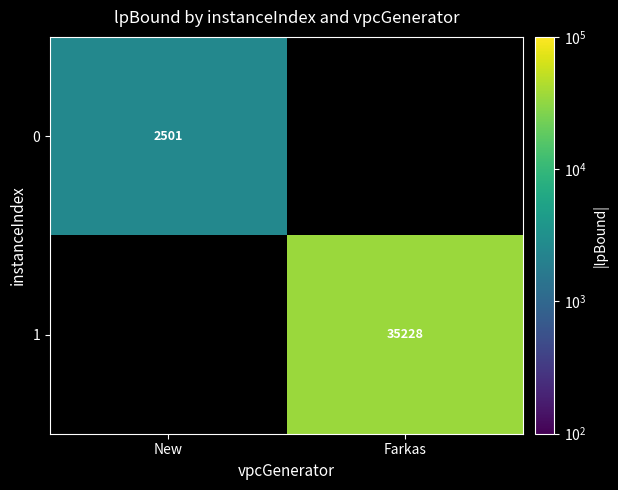

Is it true that 0 equals 2501.1 at New?

True